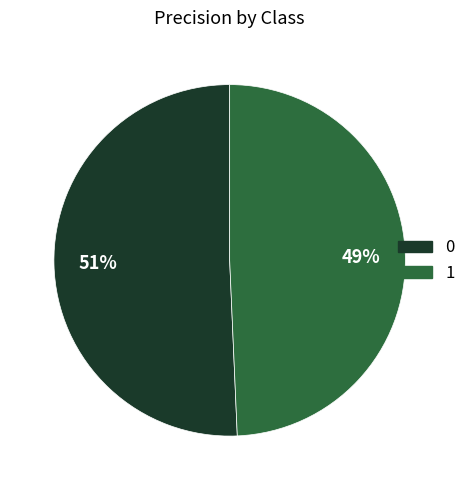

Is the sum of 1 and 0 greater than half?

Yes